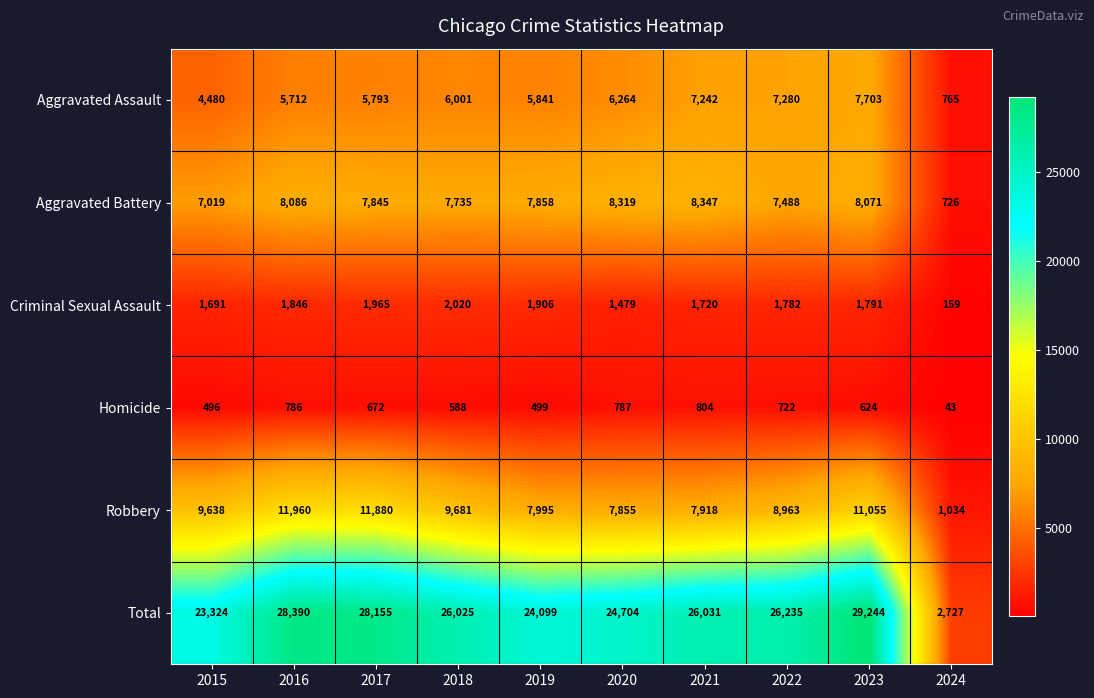

At which label is Aggravated Assault closest to 4234?

2015